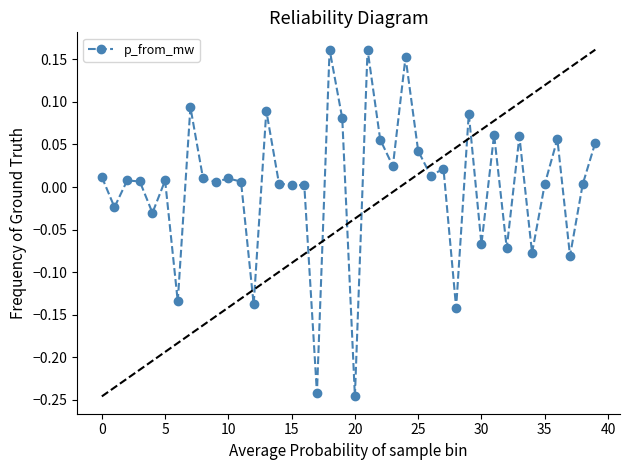

Which has a higher value, 24 or 29?

24